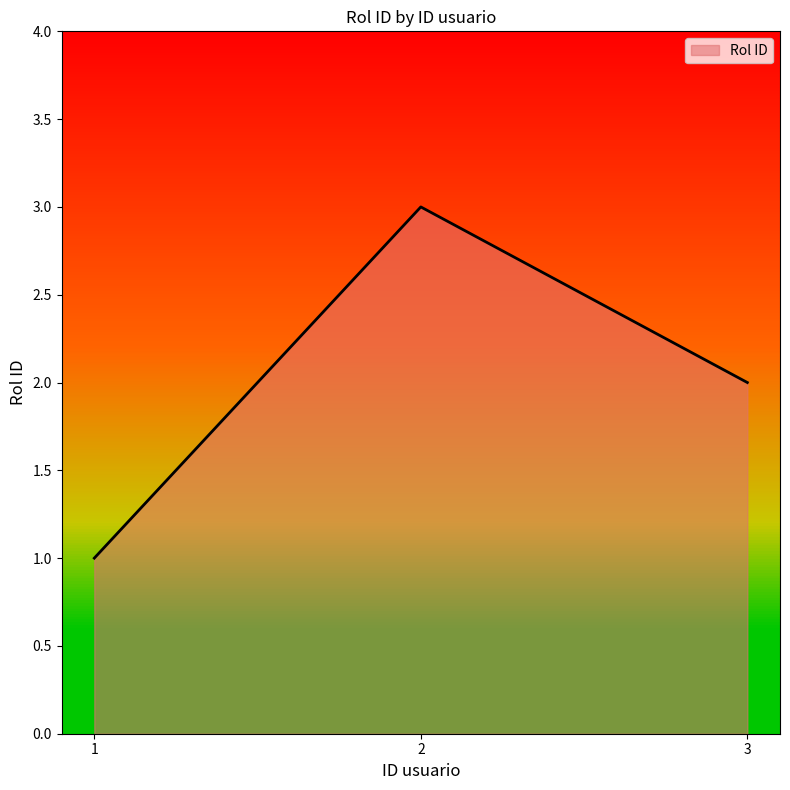

What is the greatest value displayed?

3